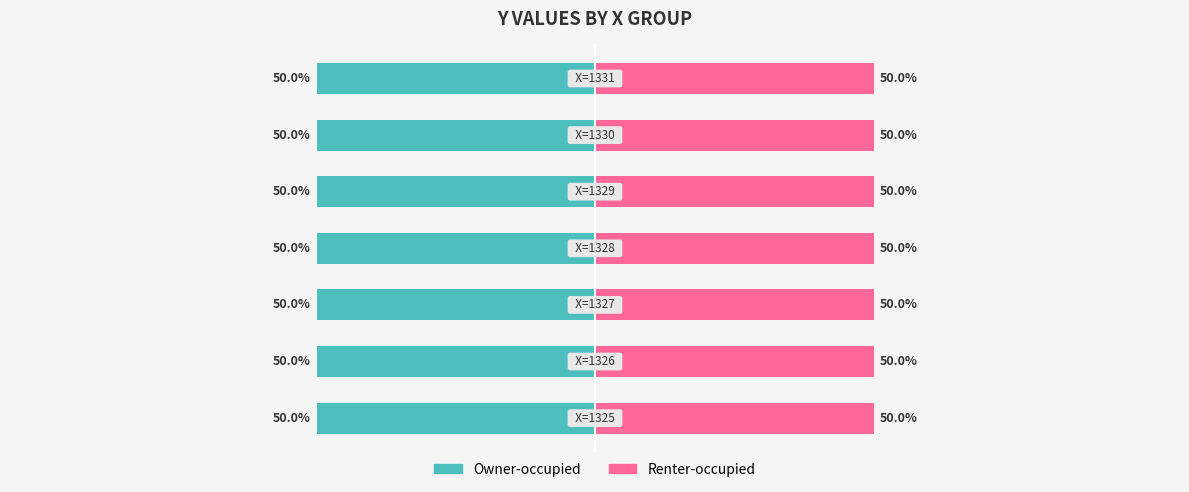

Reading left to right, what are all the values shown in this chart?

Owner-occupied: -50.0	-50.0	-50.0	-50.0	-50.0	-50.0	-50.0
Renter-occupied: 50.0	50.0	50.0	50.0	50.0	50.0	50.0